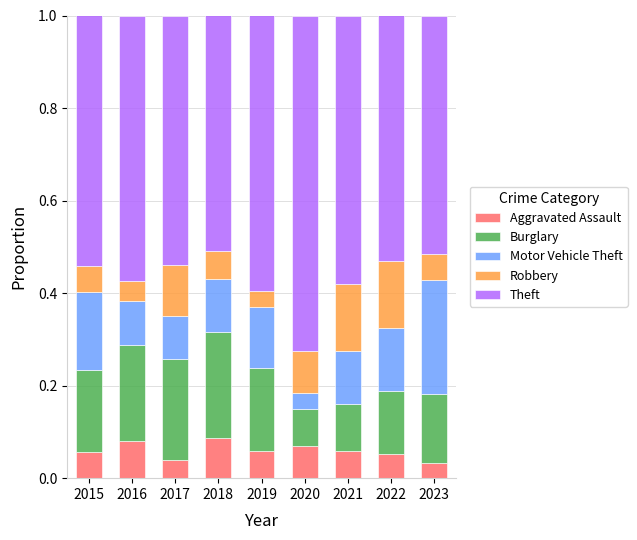

What is the total value across all series at 2020?

1.0